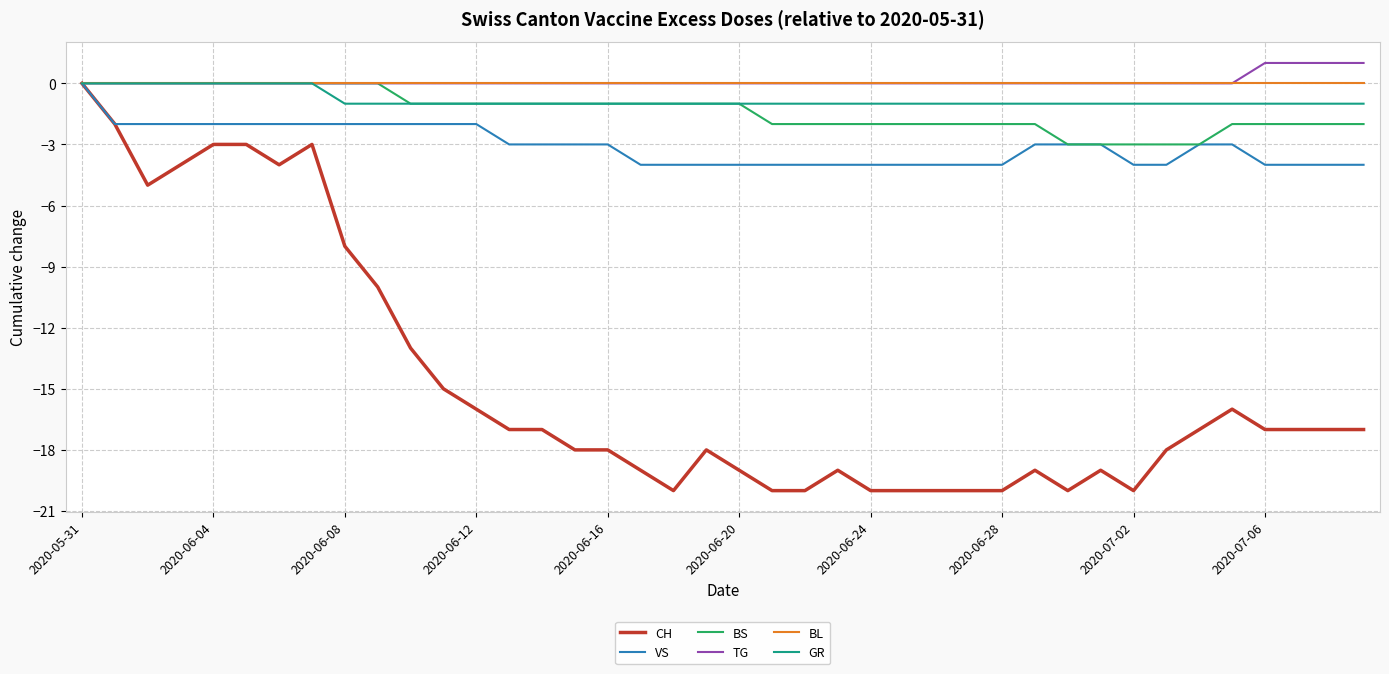

How many TG values are between 0 and 1?

40